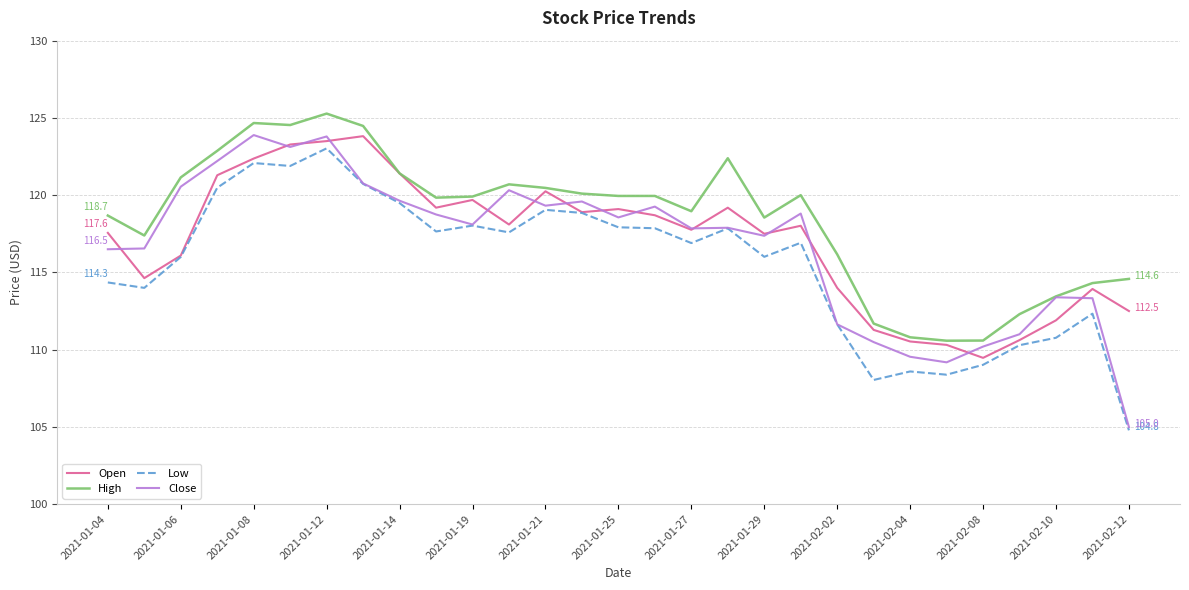

True or false: High and Low cross at least once.

False